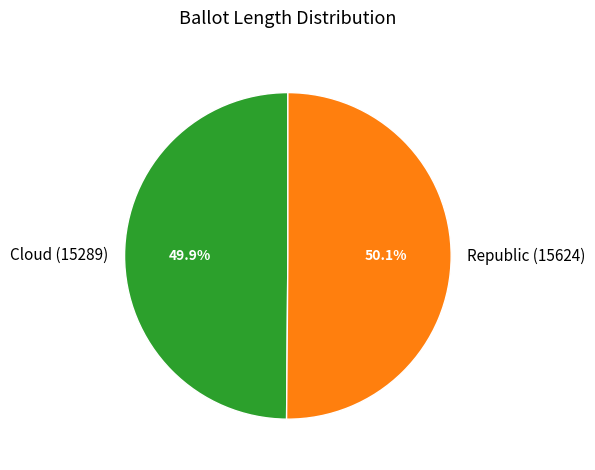

Combined, what portion of the pie is Republic (15624) and Cloud (15289)?

100.0%